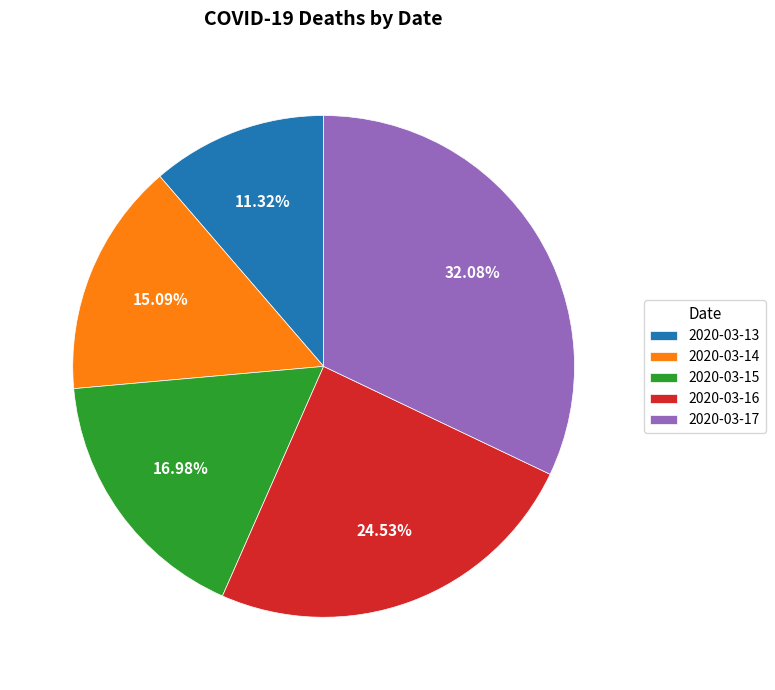

What is the ratio of the value at 2020-03-17 to the value at 2020-03-16?

1.3